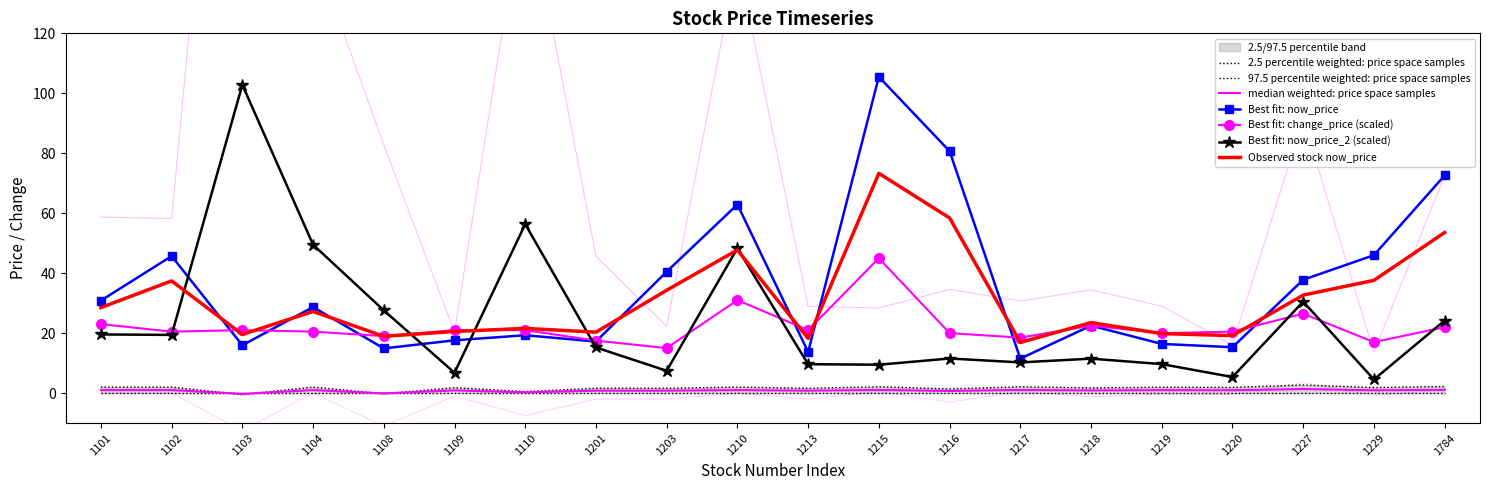

What is the spread (max minus min) of values at 1203?

36.3